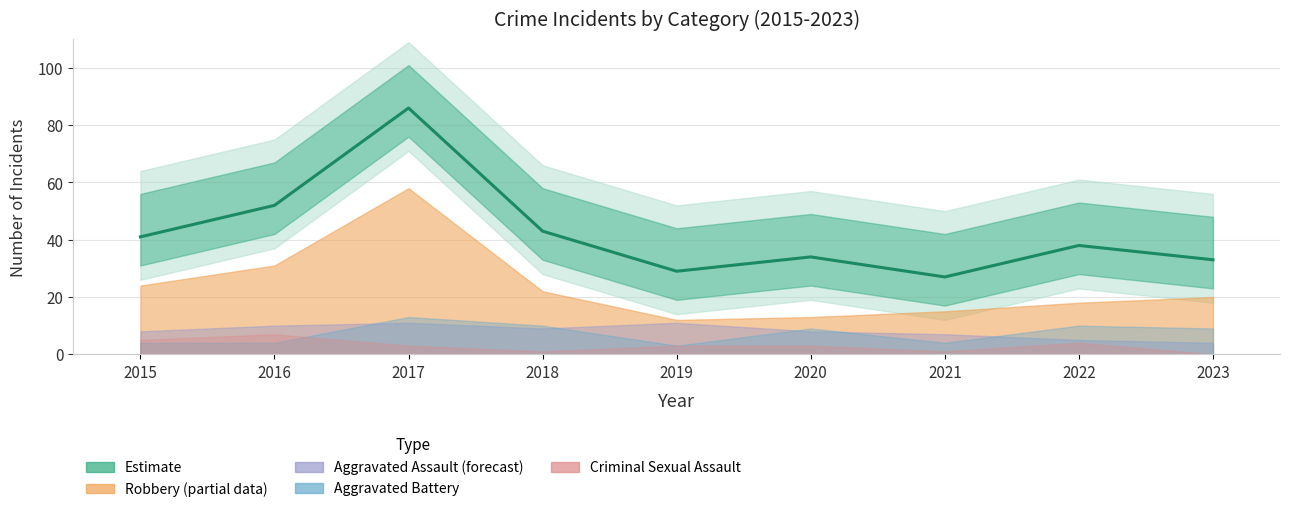

Which category has the lowest value across all series?

2023